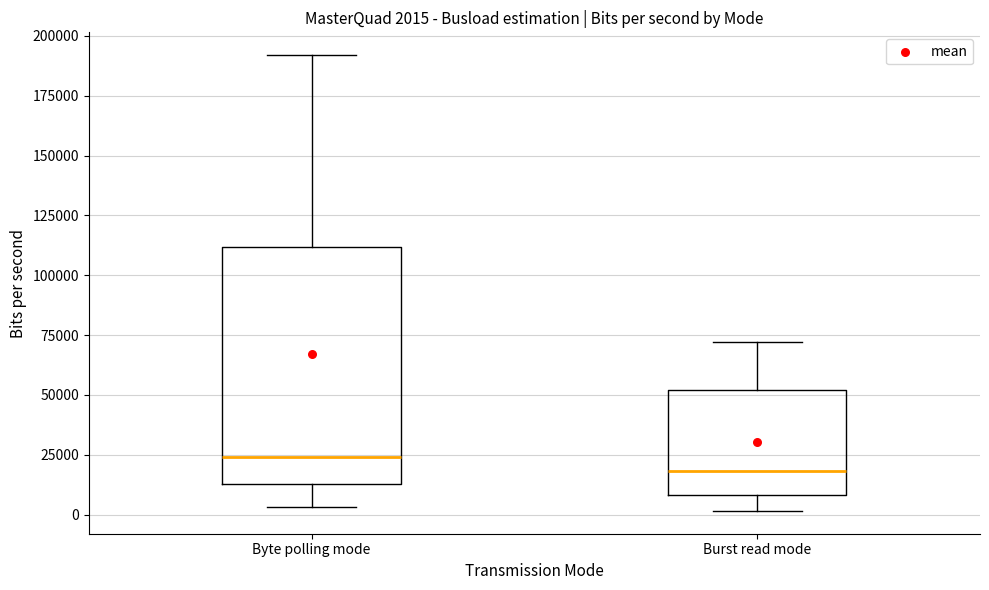

Which box is the tallest, from its lower edge to its upper edge?

Byte polling mode